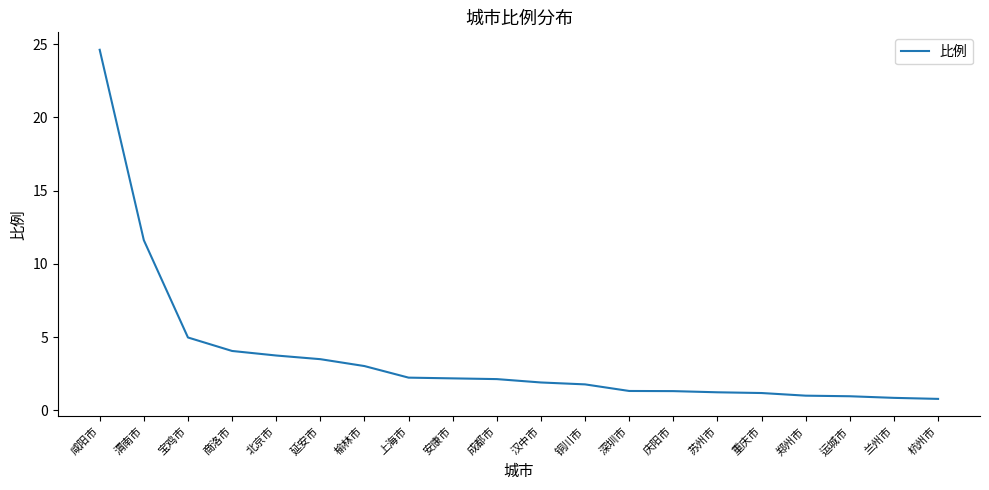

The value at 上海市 is 2.2. True or false?

True